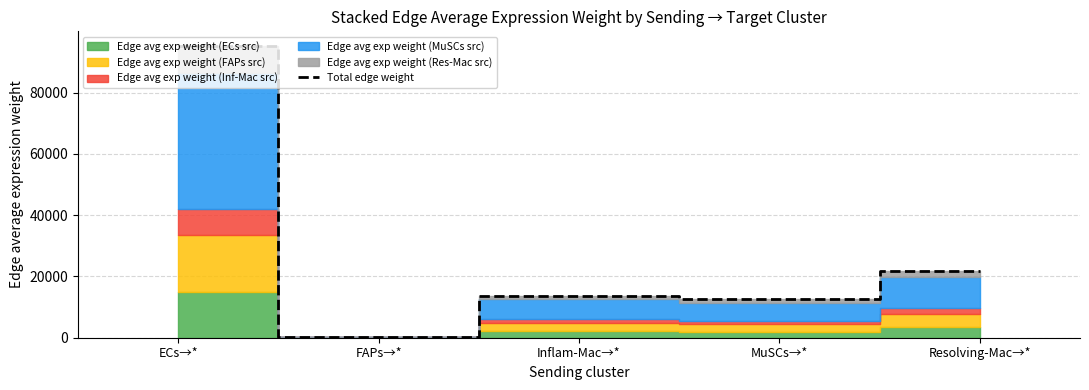

What is the change in value from ECs→* to Resolving-Mac→*?

-73294.1